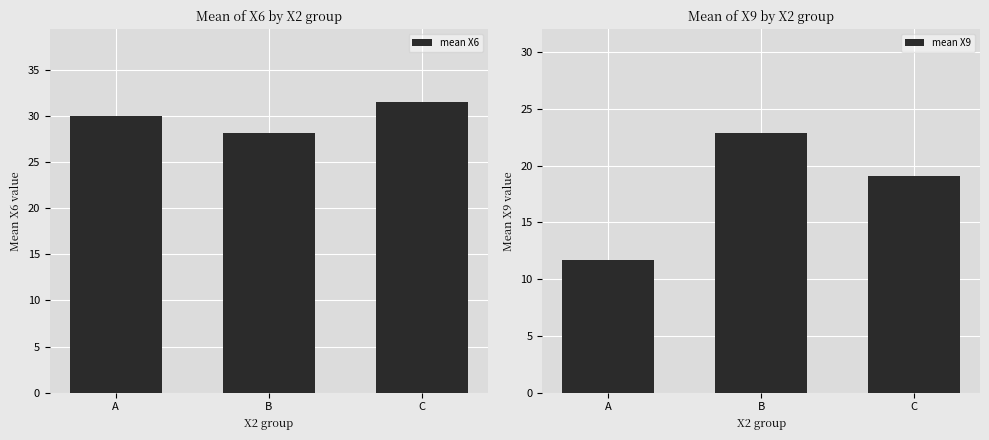

Rank the series at C from highest to lowest value.

mean X6, mean X9